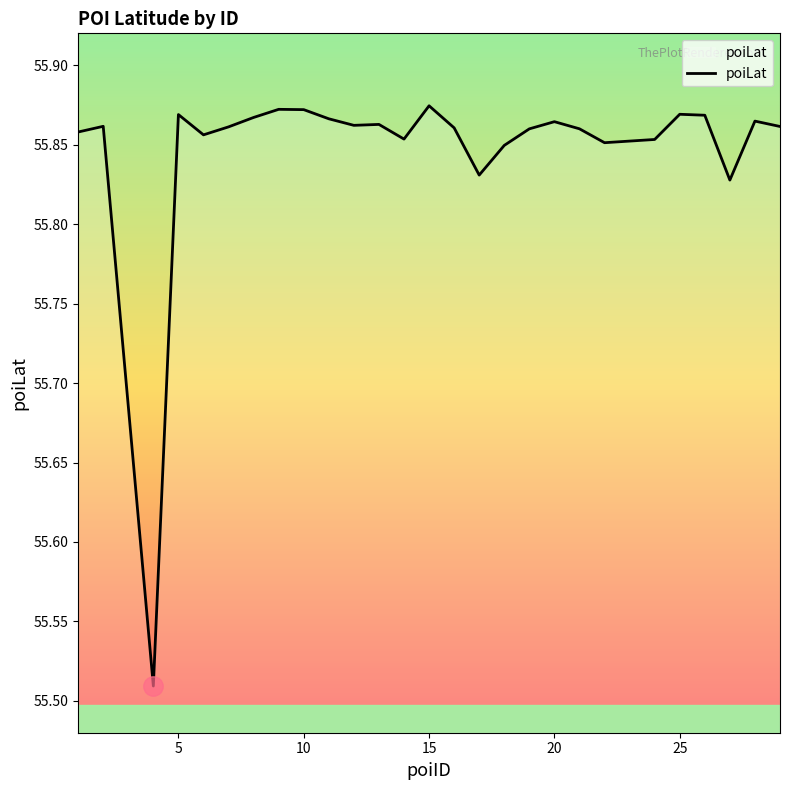

What is the difference between the maximum and minimum values?

0.4